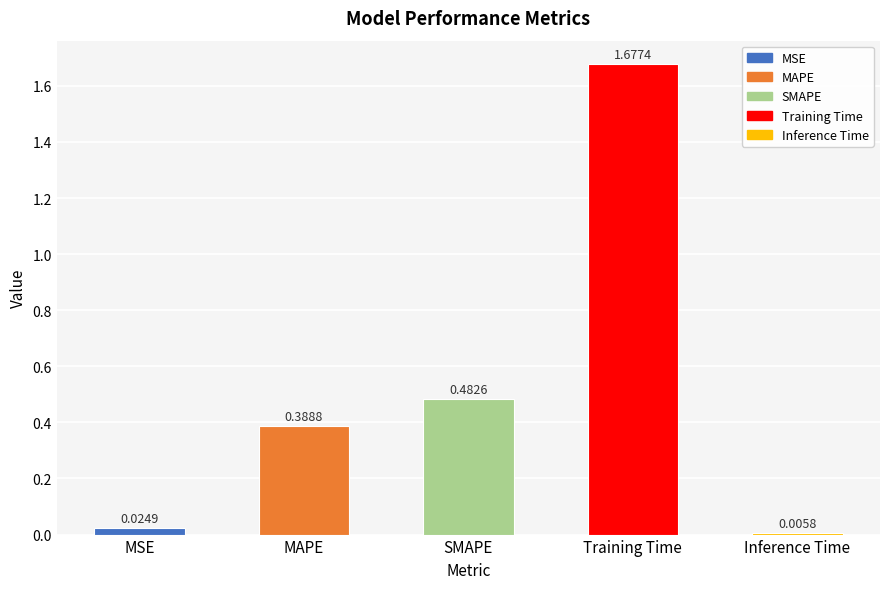

What is the label of the 2nd bar from the right?

Training Time